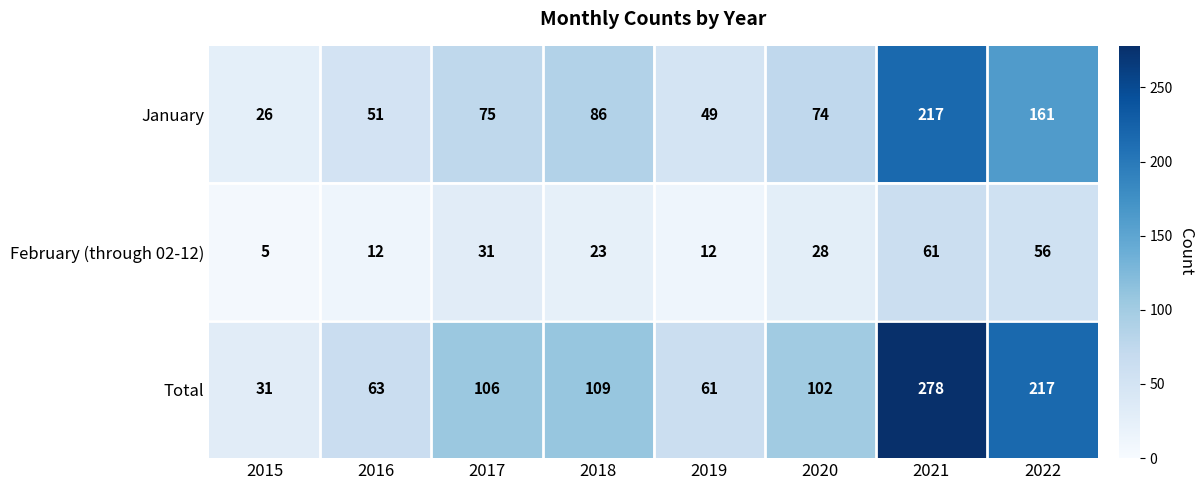

What is the difference between the second highest and minimum values in the February (through 02-12) series?

51